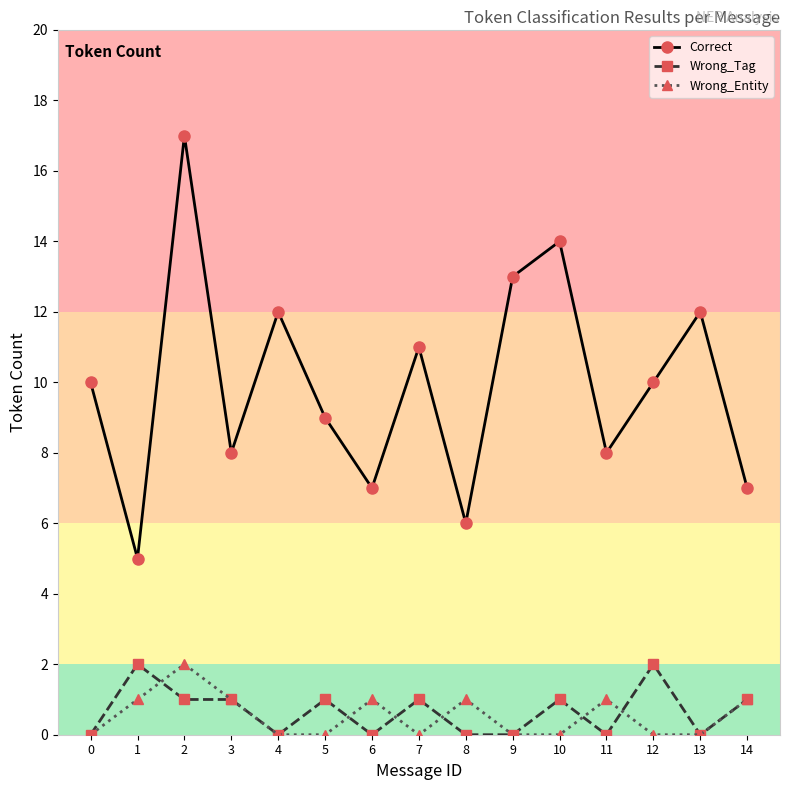

Reading left to right, transcribe all the data shown in this chart.

Correct: 0=10	1=5	2=17	3=8	4=12	5=9	6=7	7=11	8=6	9=13	10=14	11=8	12=10	13=12	14=7
Wrong_Tag: 0=0	1=2	2=1	3=1	4=0	5=1	6=0	7=1	8=0	9=0	10=1	11=0	12=2	13=0	14=1
Wrong_Entity: 0=0	1=1	2=2	3=1	4=0	5=0	6=1	7=0	8=1	9=0	10=0	11=1	12=0	13=0	14=1